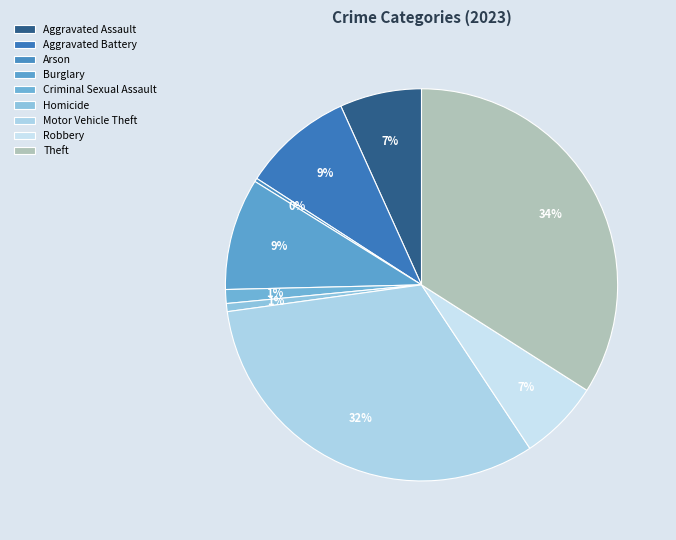

To the nearest percent, what percentage of the pie is Robbery?

7%